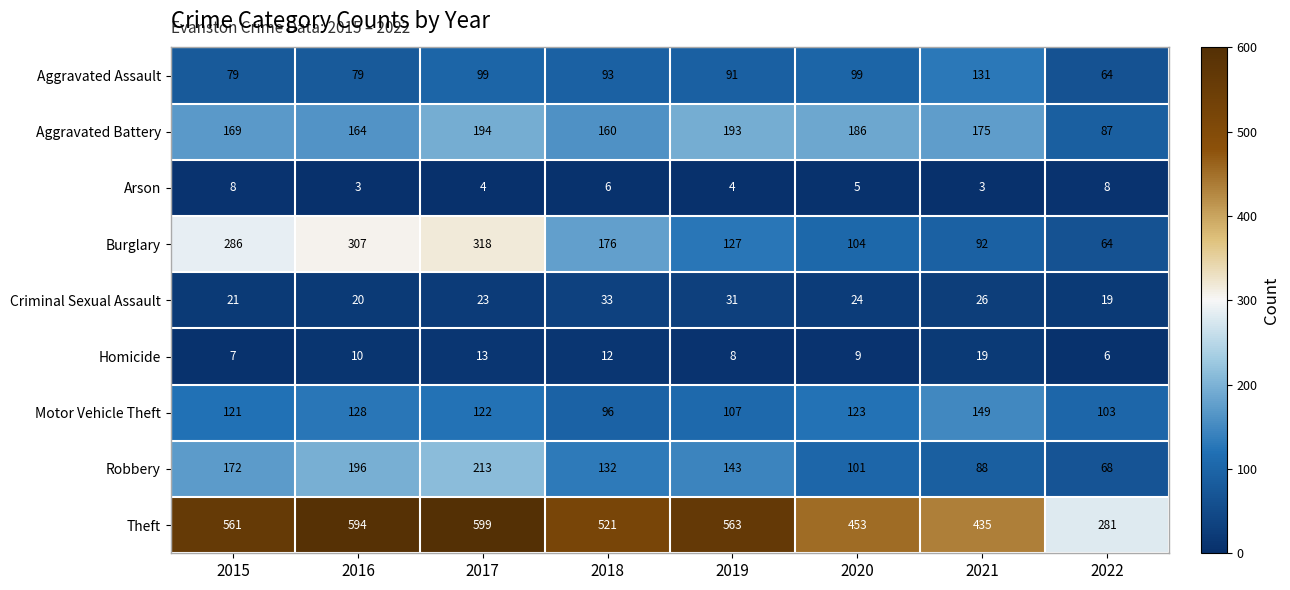

What is the average value of the Burglary series?

184